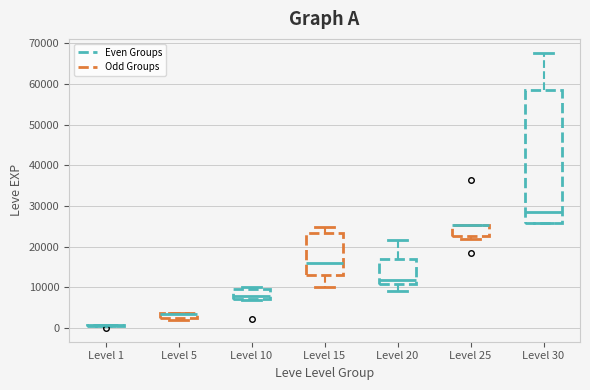

Which box is the tallest, from its lower edge to its upper edge?

Level 30